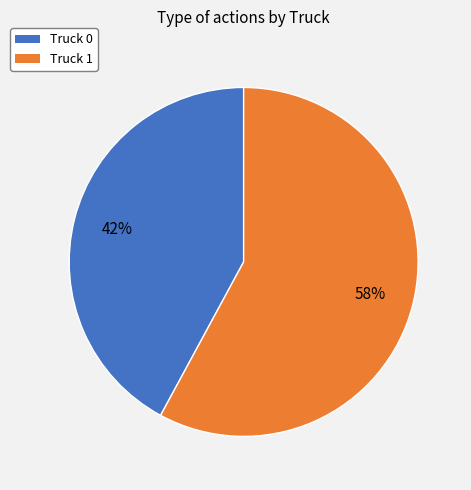

Combined, do Truck 0 and Truck 1 account for over 50%?

Yes